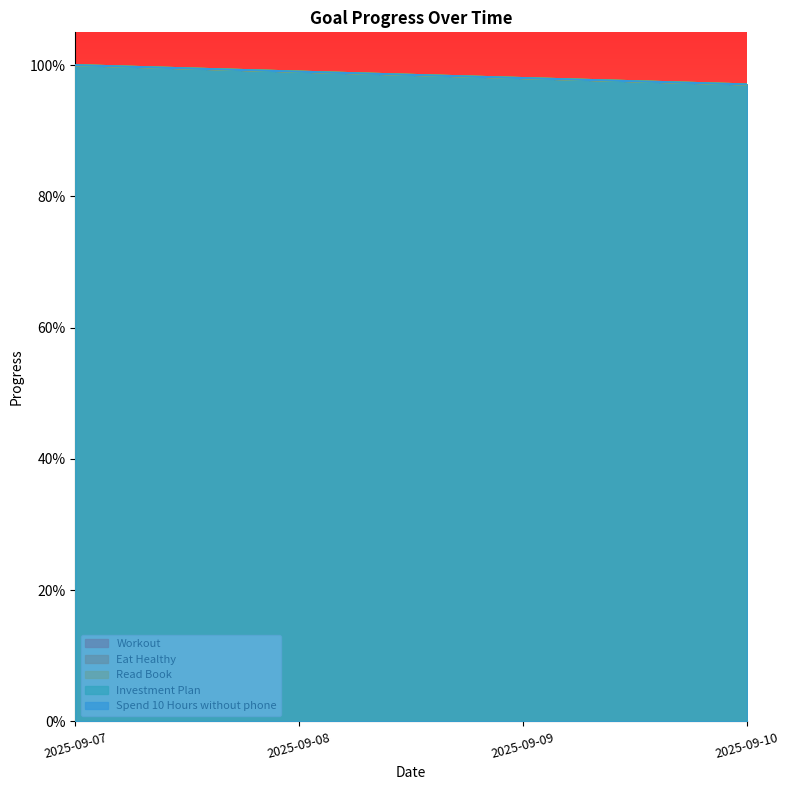

What is the approximate value of Spend 10 Hours without phone at 2025-09-09?

1.0